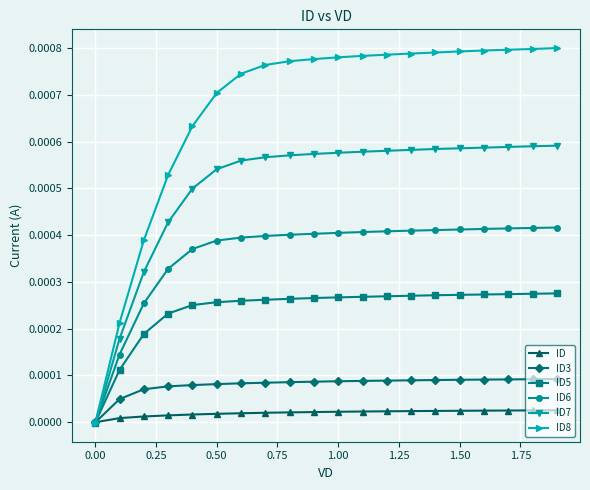

Is this an area chart (filled region under the line)?

No